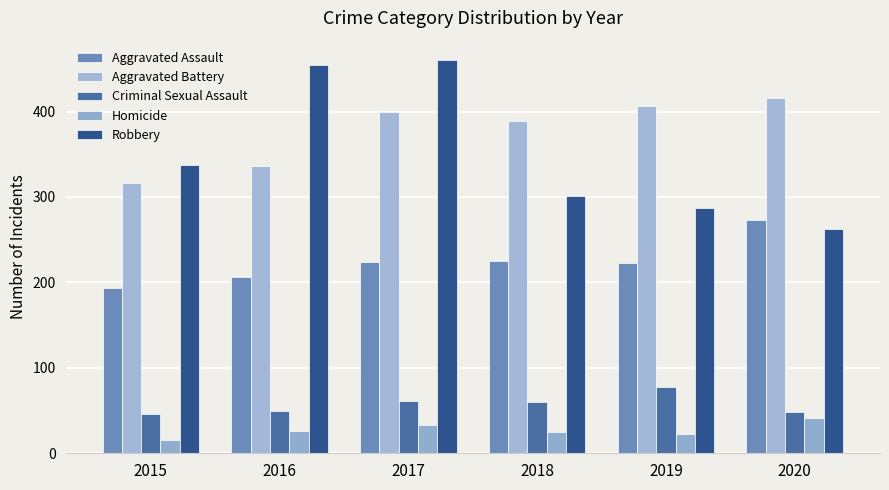

Are the bars horizontal?

No